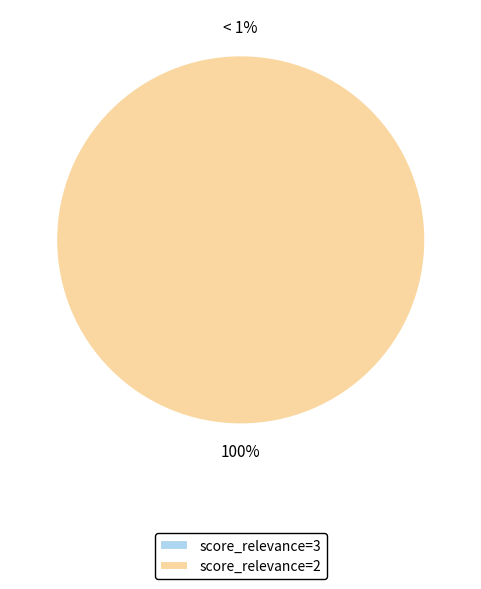

Which slice is the largest?

2